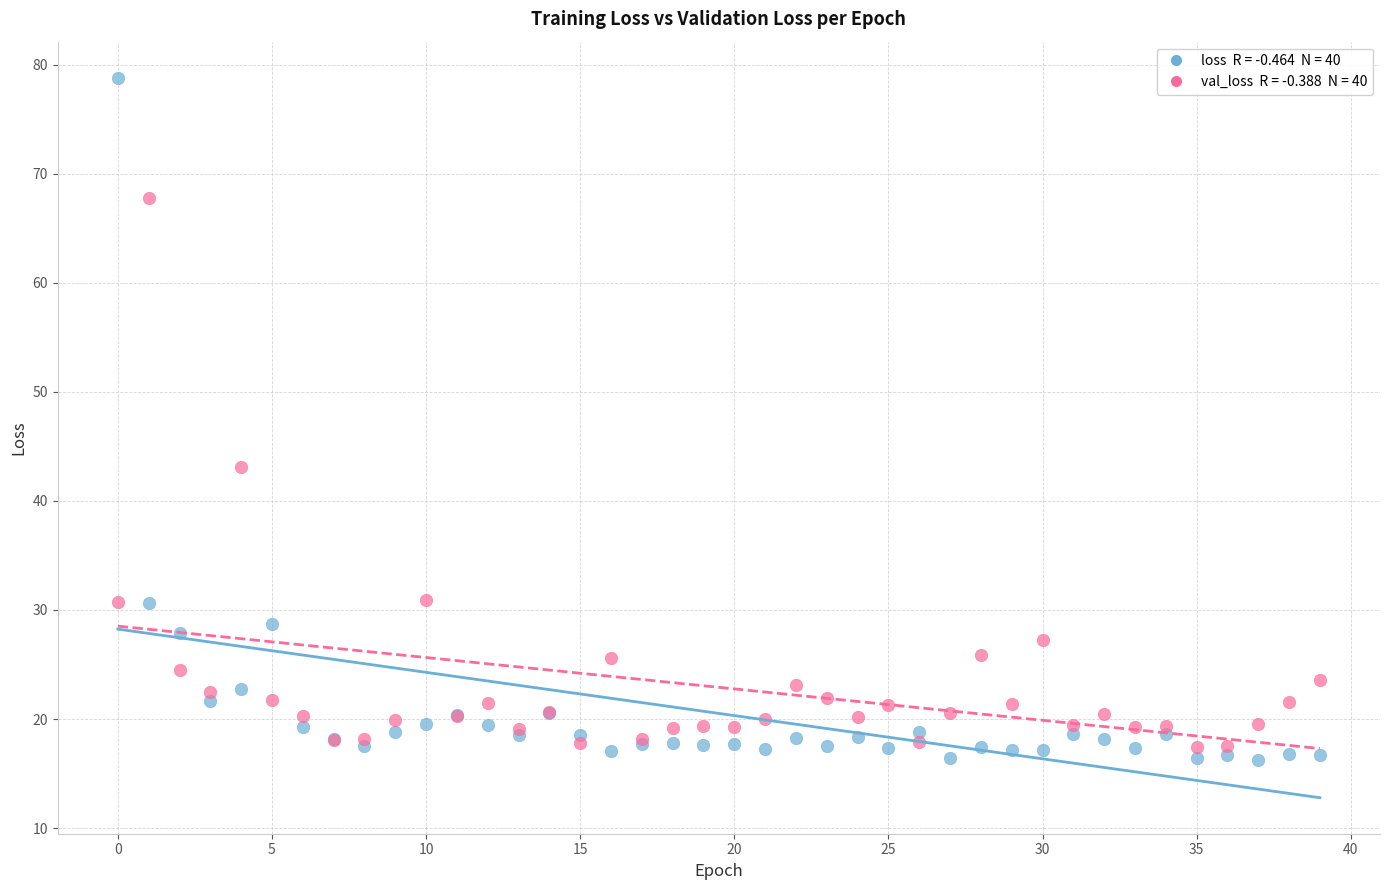

Across all series, what Y value is closest to 47?

43.2